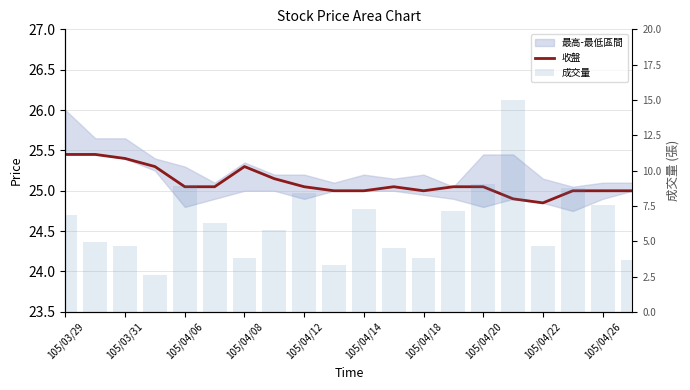

Which series has the largest total across all categories?

收盤